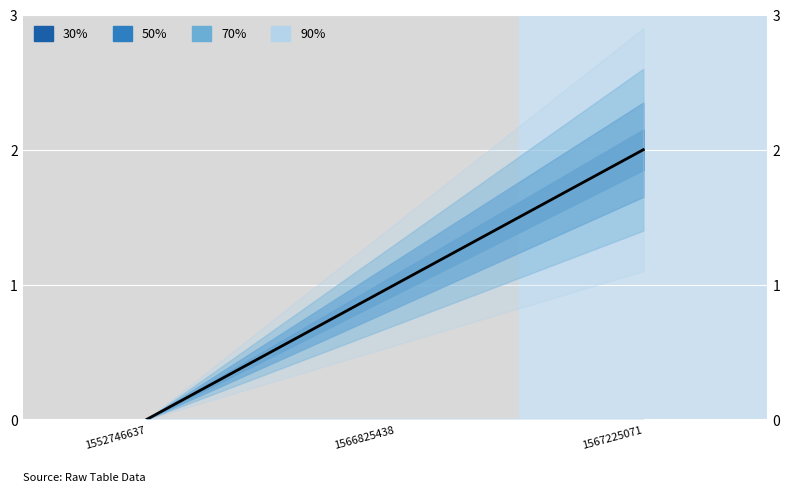

Count the number of values greater than 1.

1